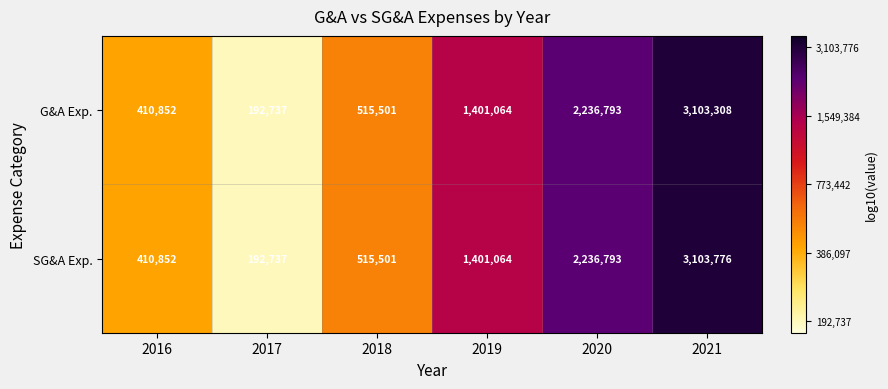

The SG&A Exp. series shows 4305370 at 2021. True or false?

False